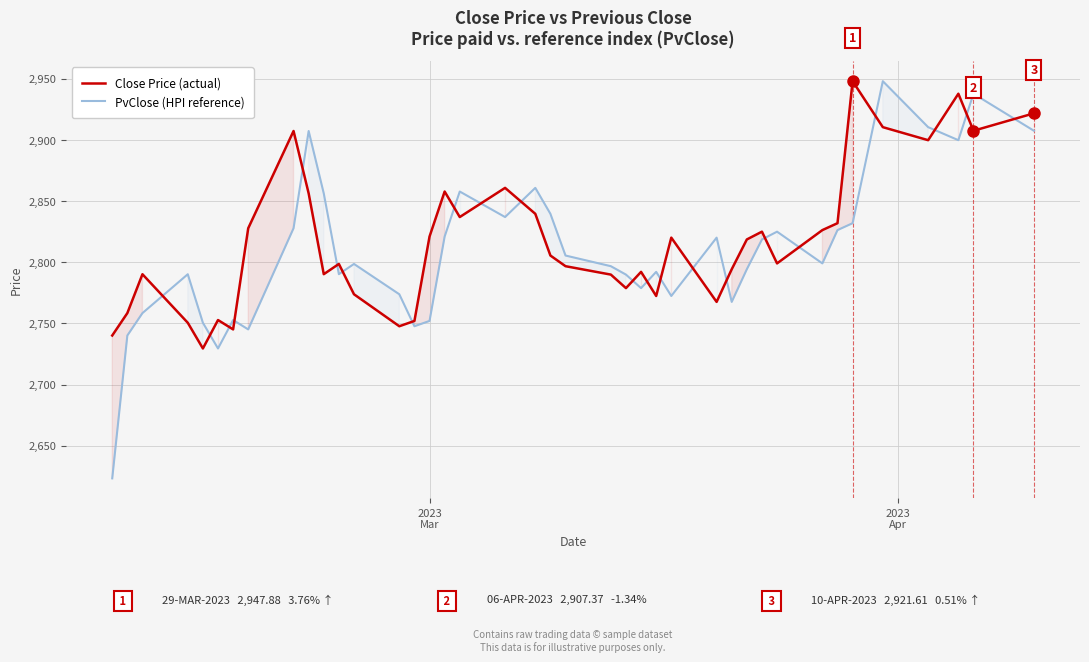

What is the lowest value of the Close Price (actual) series?

2729.4